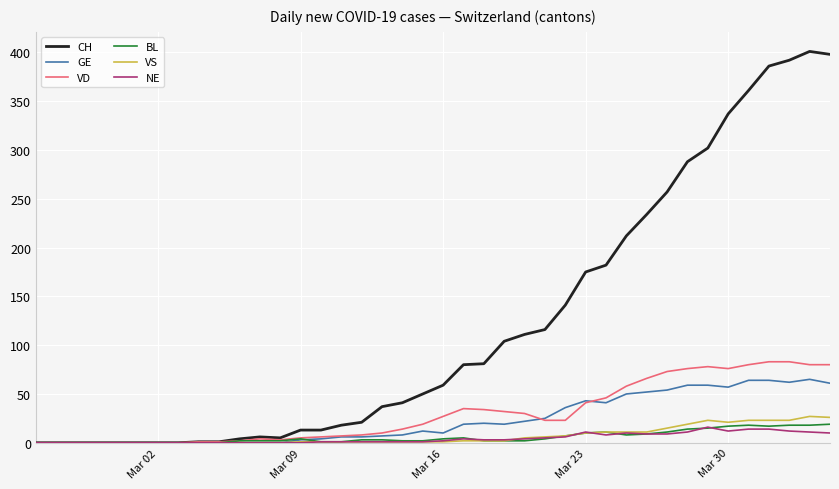

What is the highest value of the NE series?

16